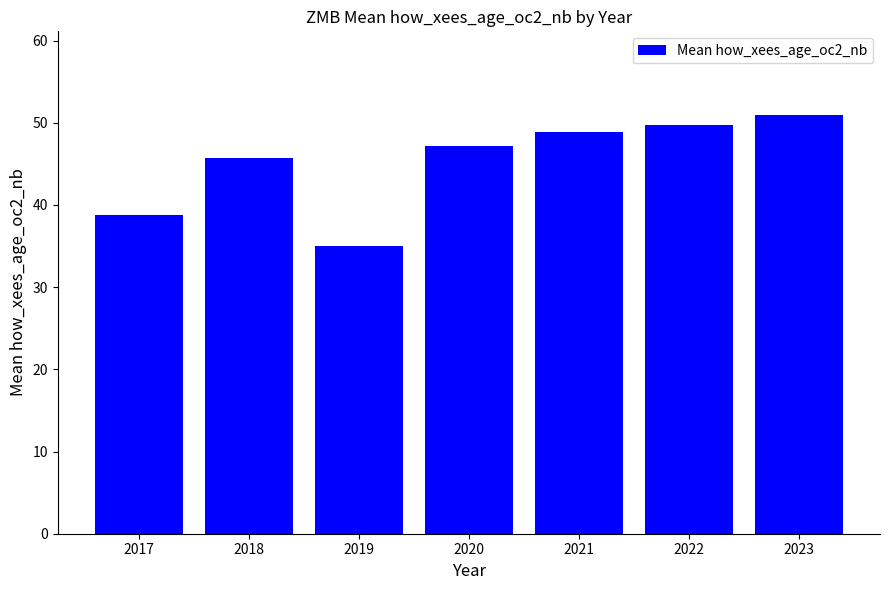

List the labels in order of value, largest first.

2023, 2022, 2021, 2020, 2018, 2017, 2019